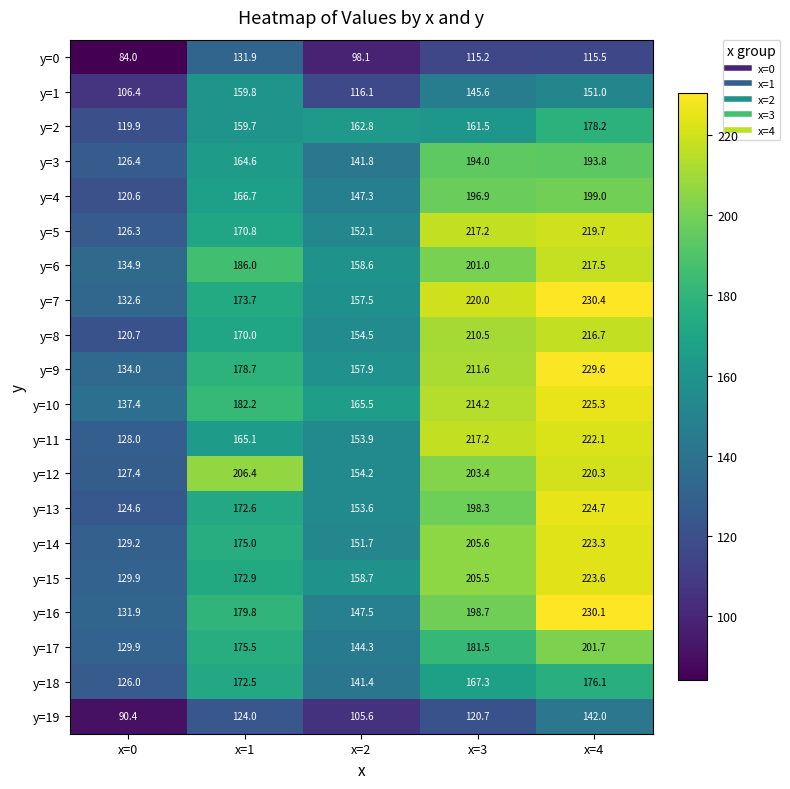

At which label is y=15 closest to 176?

x=1